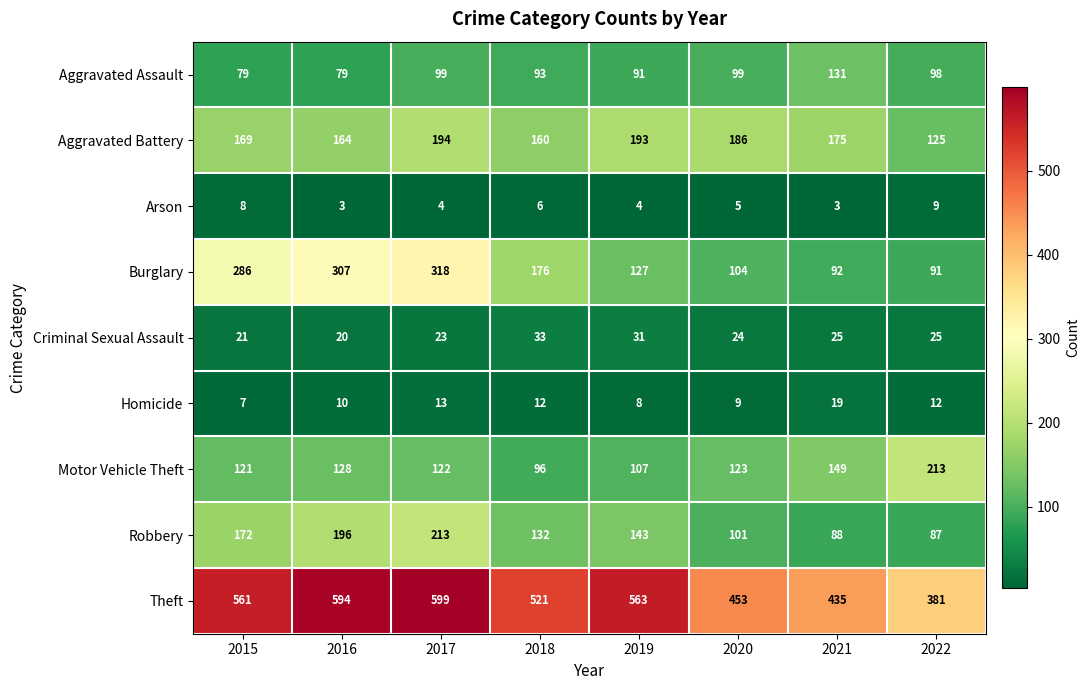

At 2017, list the series in order from smallest to largest.

Arson, Homicide, Criminal Sexual Assault, Aggravated Assault, Motor Vehicle Theft, Aggravated Battery, Robbery, Burglary, Theft